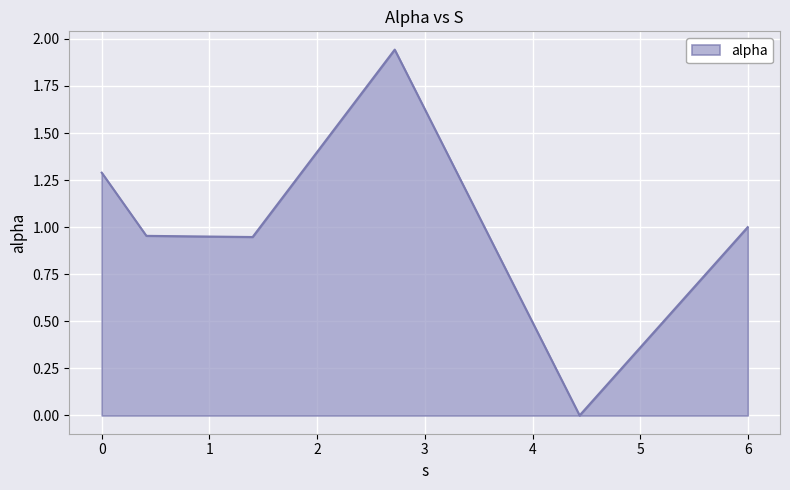

How many interior local peaks (higher than both neighbors) does the data have?

1